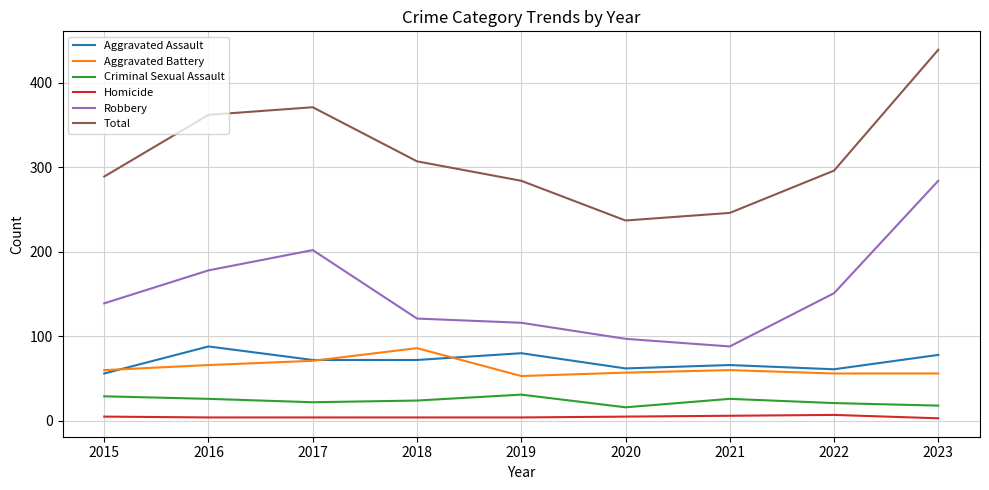

Rank the categories by Robbery value from highest to lowest.

2023, 2017, 2016, 2022, 2015, 2018, 2019, 2020, 2021